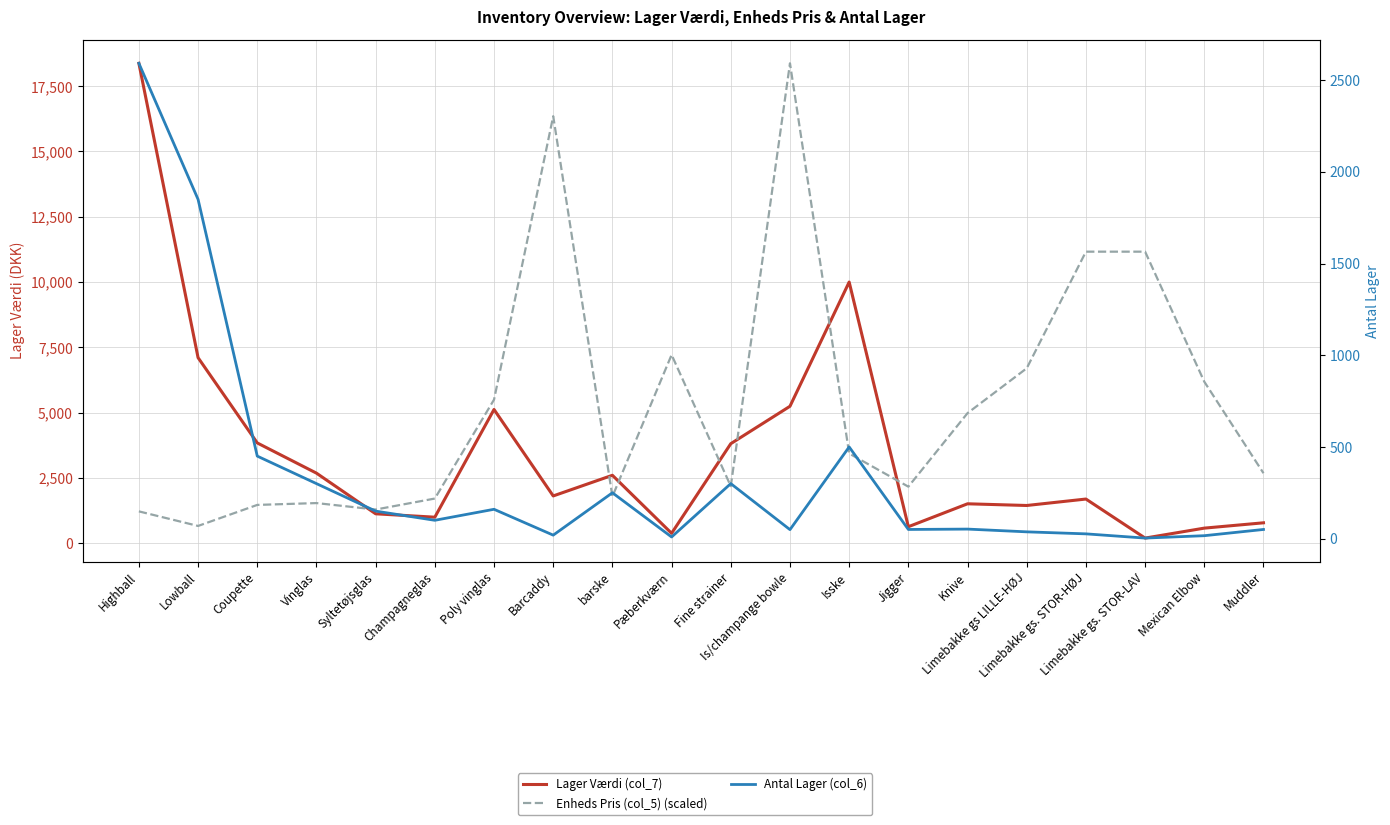

How many interior local peaks does the Lager Værdi (col_7) series have?

5